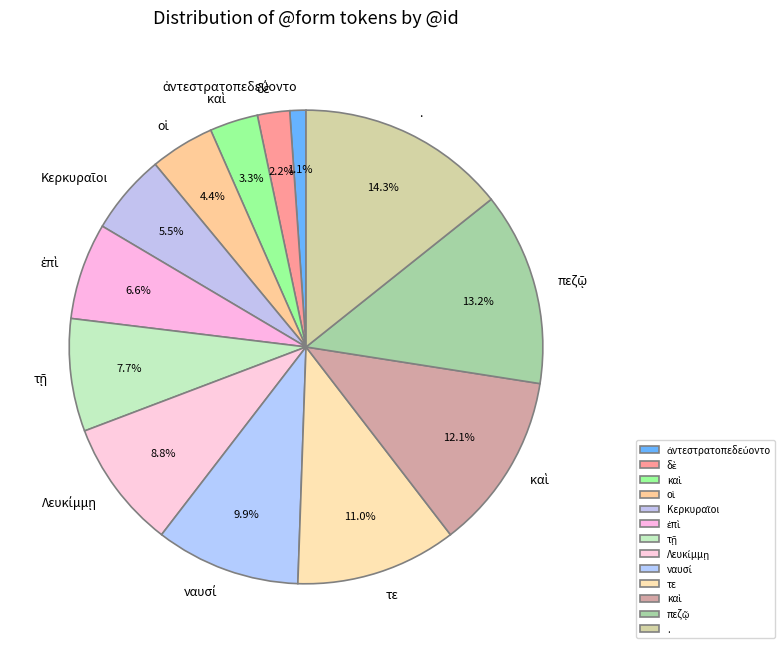

How many segments does this pie chart have?

13